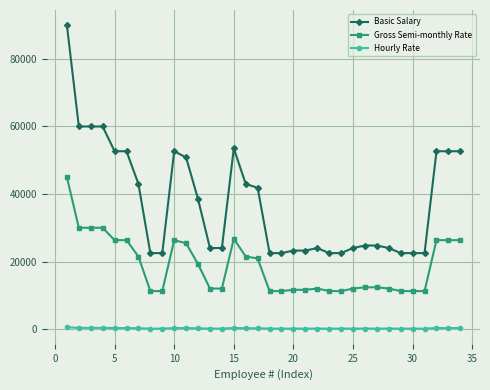

True or false: Hourly Rate has more than 1 points higher than both neighbors.

True